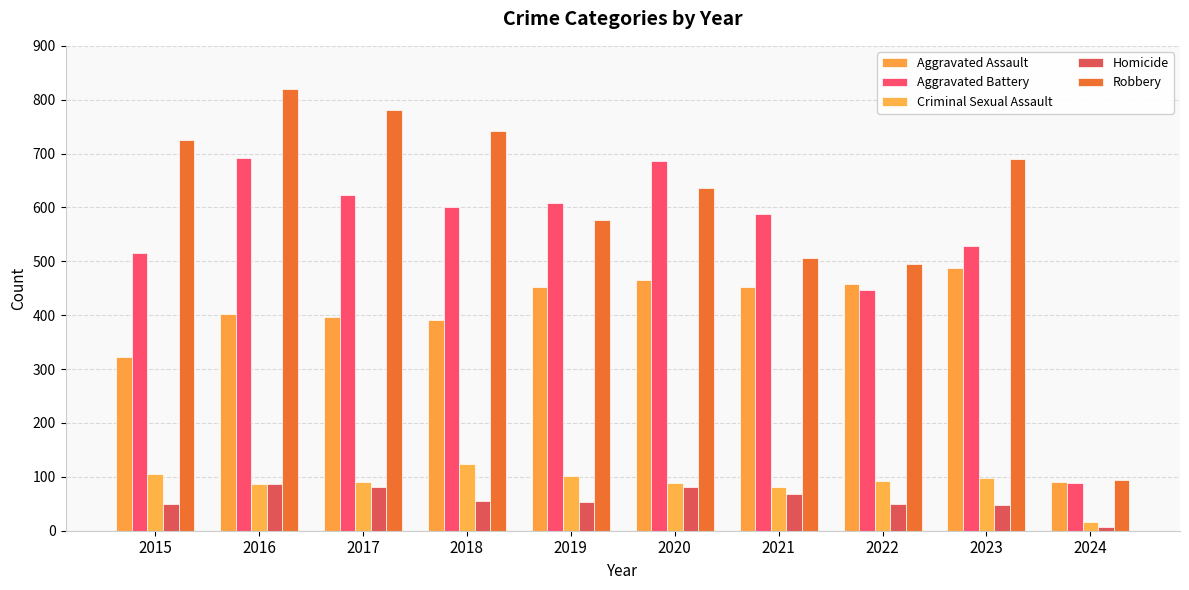

At which category does the chart reach its minimum across all series?

2024